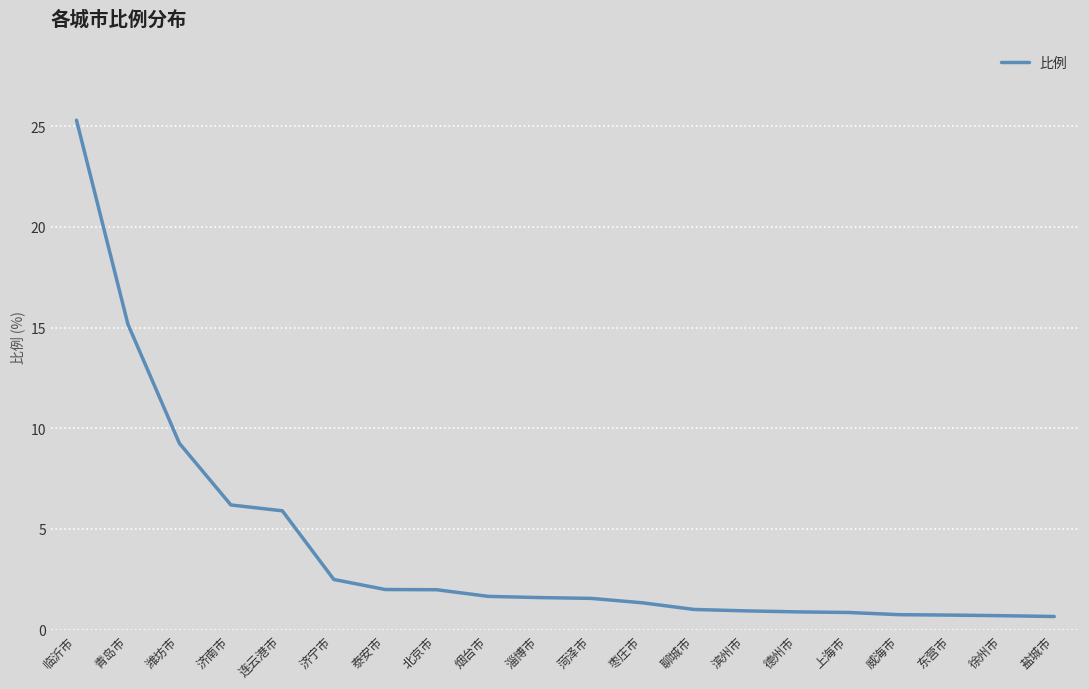

What is the minimum value shown in the chart?

0.7